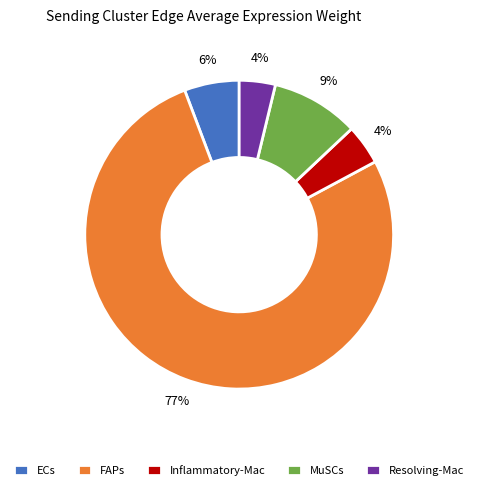

Is the sum of MuSCs and ECs greater than half?

No